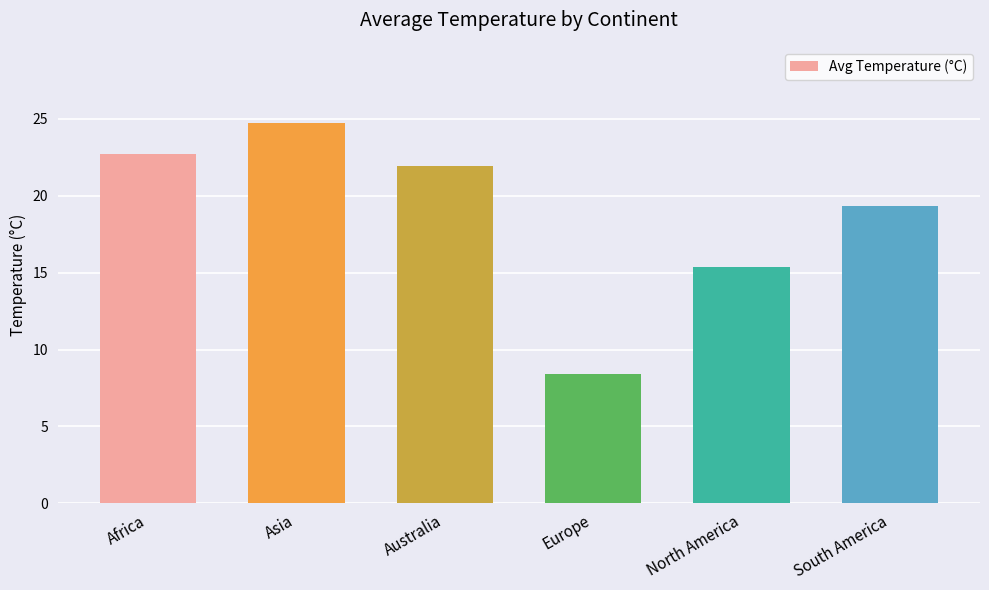

What is the average value?

18.8